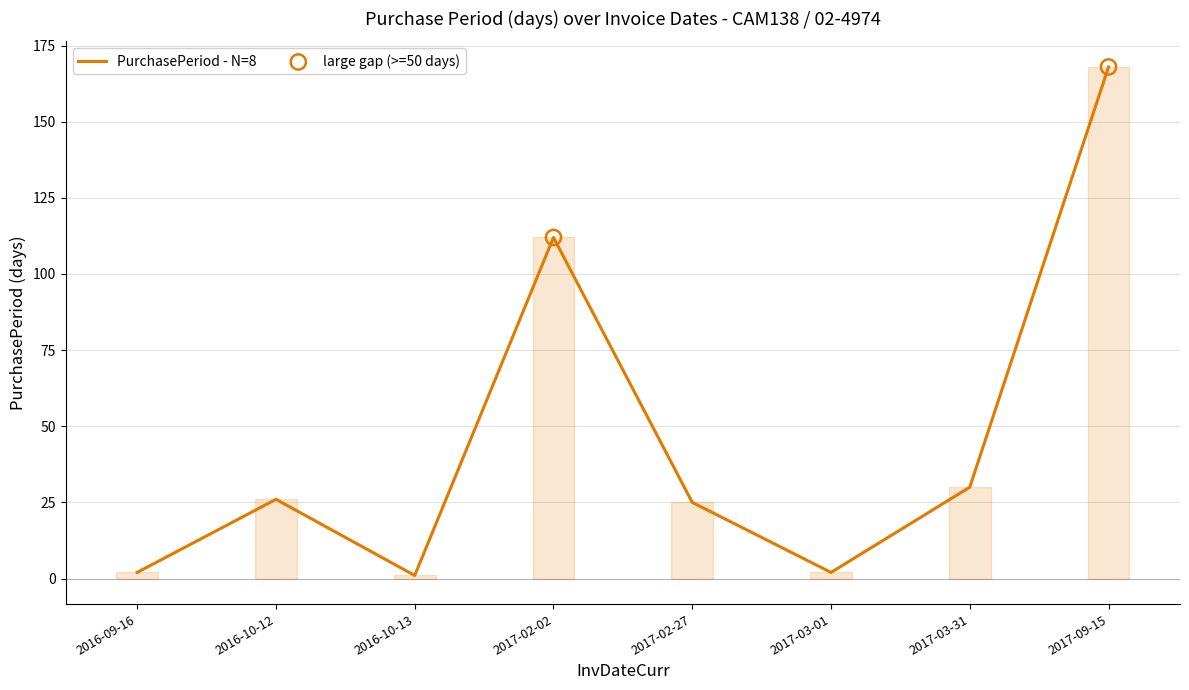

Approximately how many times larger is the value at 2017-09-15 compared to 2017-03-31?

5.6